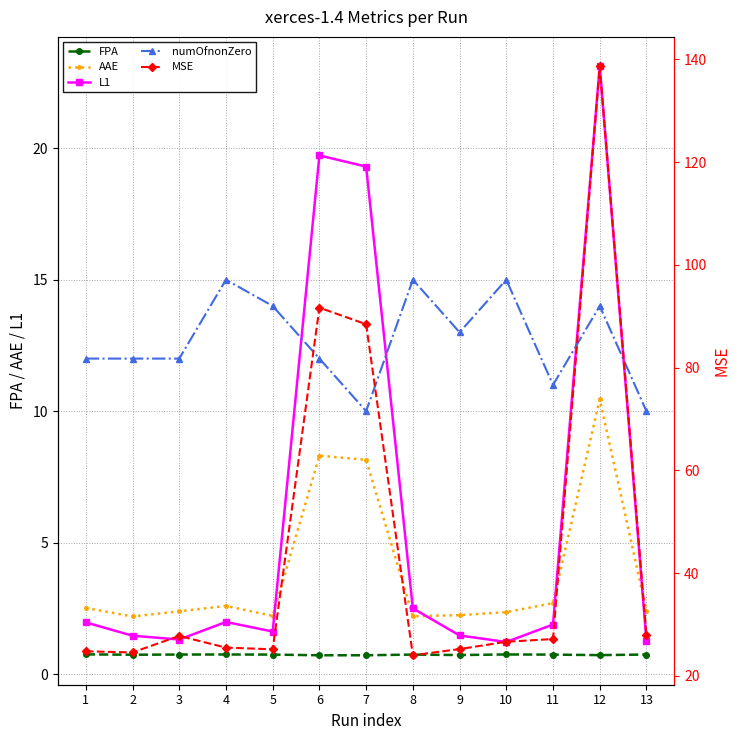

What is the smallest value displayed?

0.7